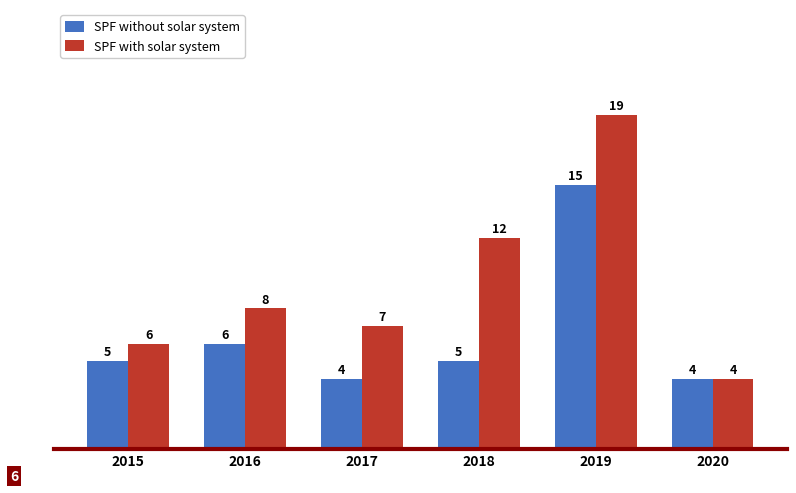

What is the total value across all series at 2020?

8